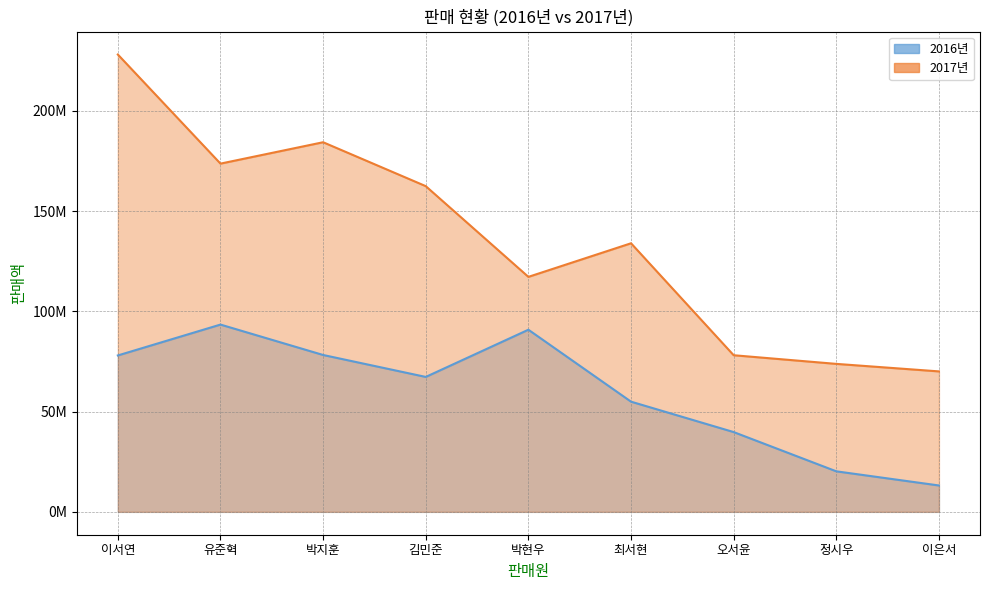

The value of 2016년 at 유준혁 is 167740207. True or false?

False